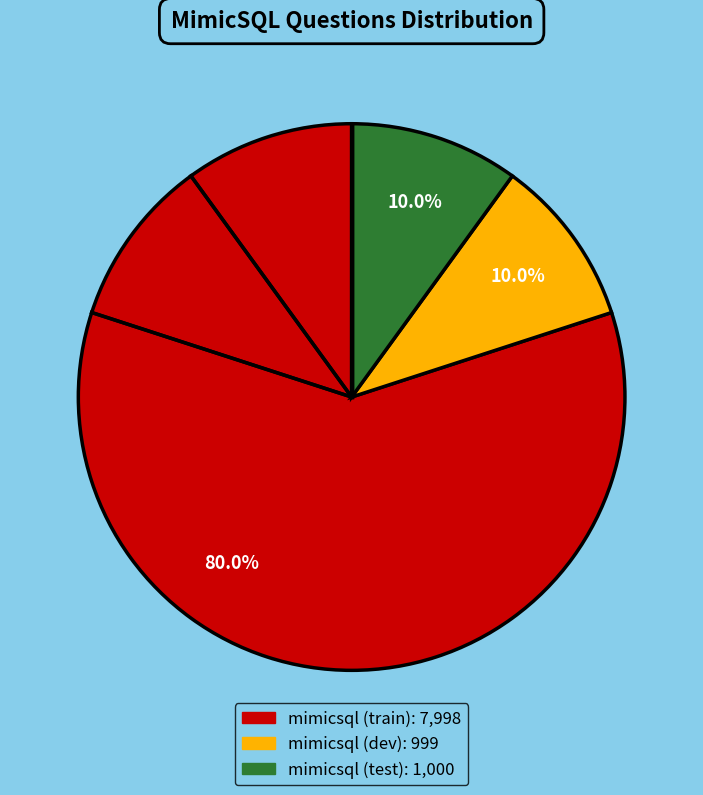

True or false: mimicsql (dev) accounts for 1% of the total.

False